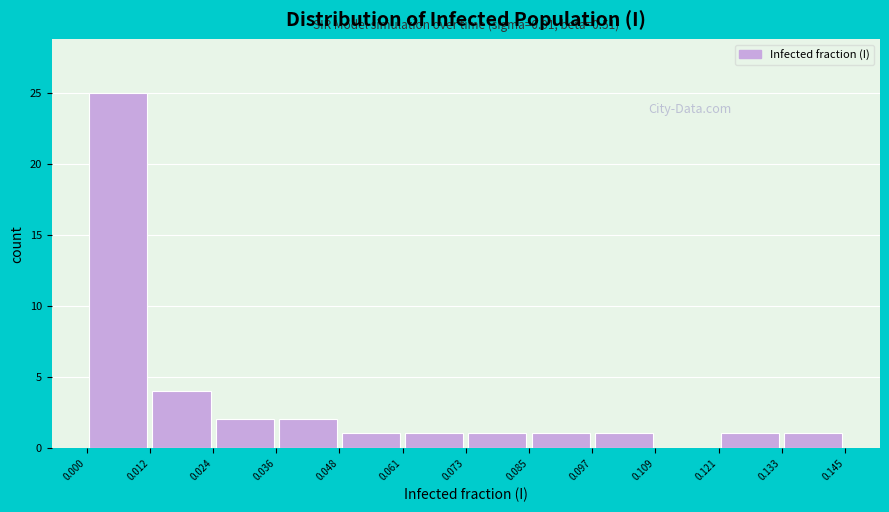

Over which range of the x-axis is the bar tallest?

0.000 to 0.012